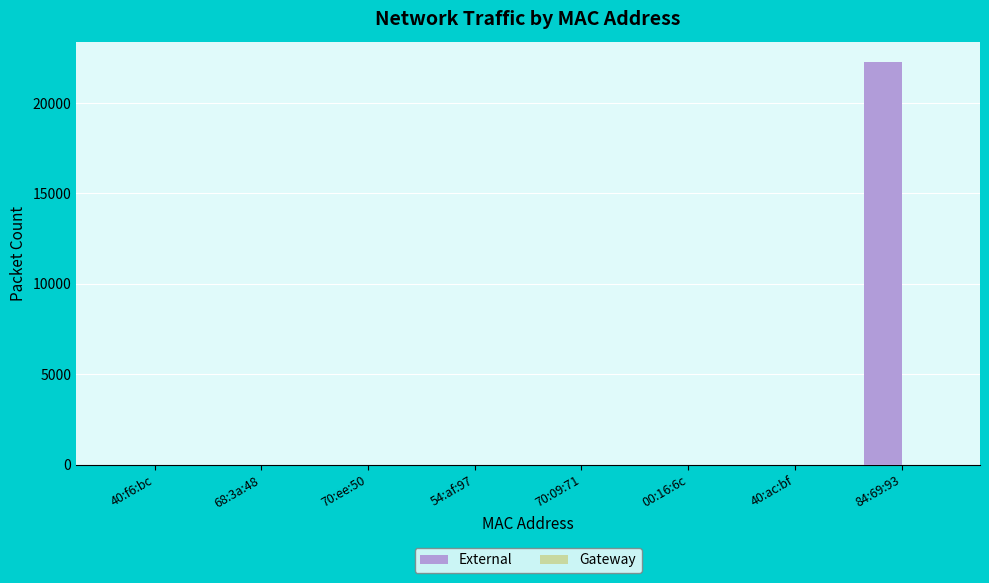

What is the sum of all values?

22280